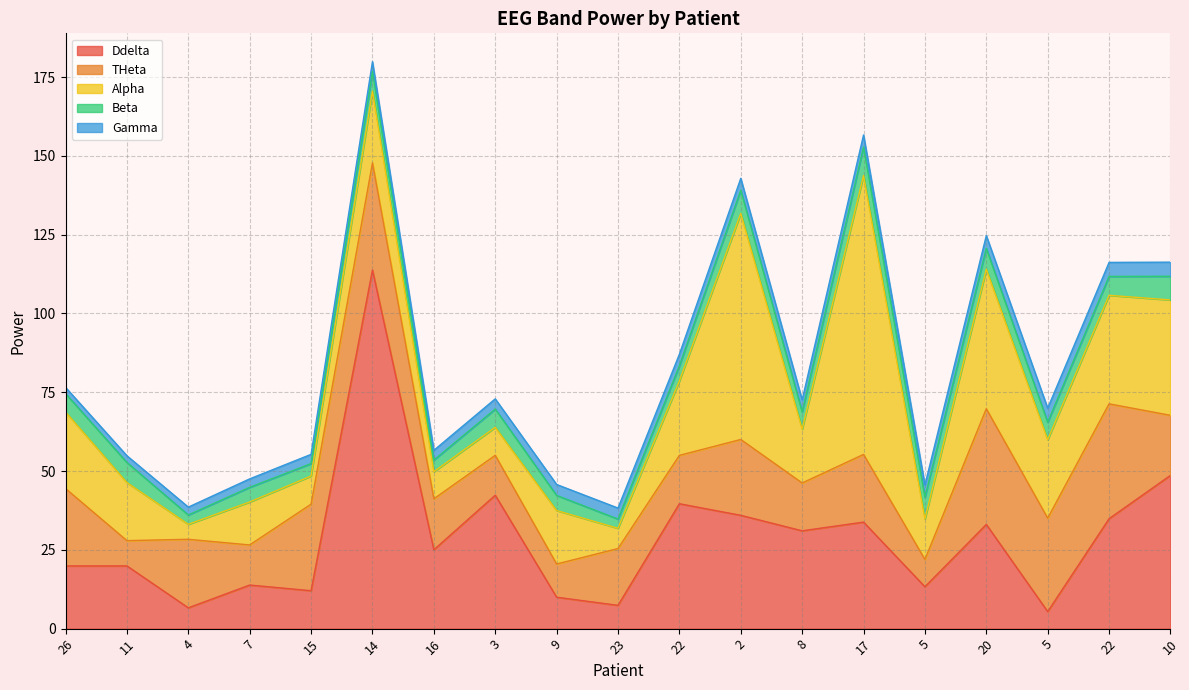

Which has a higher value, 14 or 26?

14